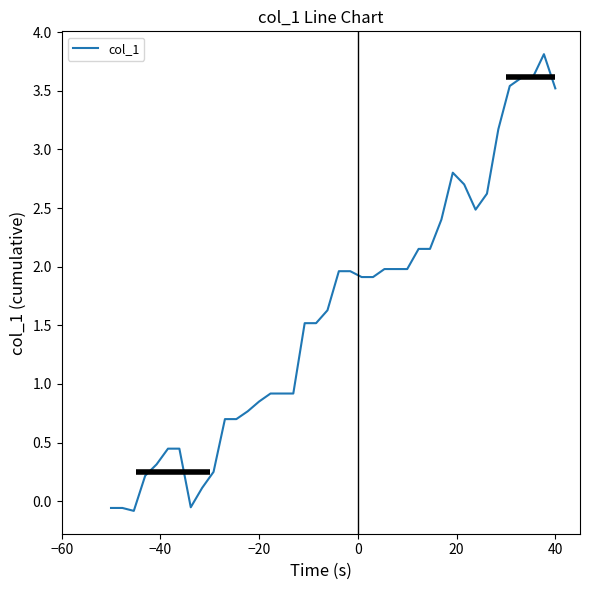

What is the maximum value shown in the chart?

3.8